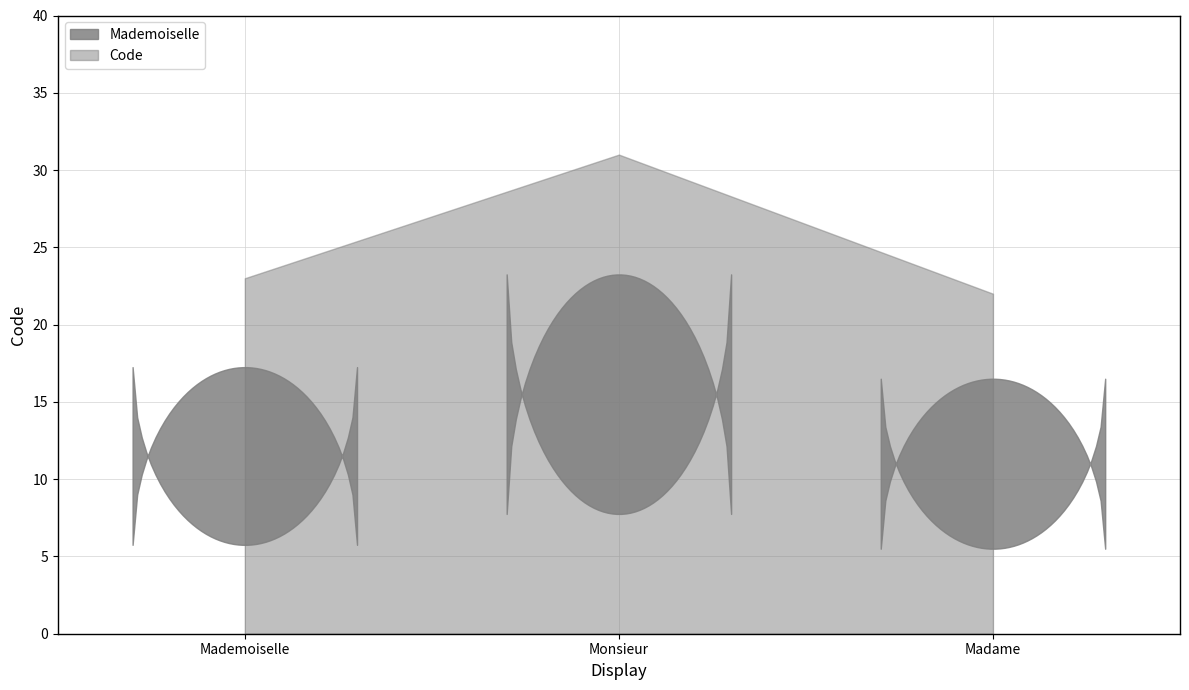

Count the values in the range 22 to 31.

3